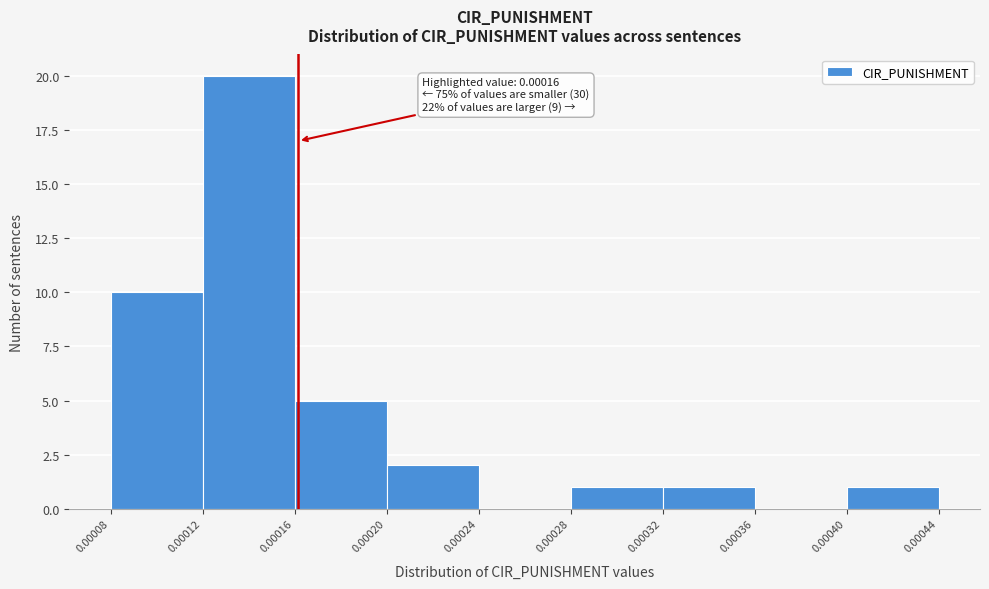

Which range on the x-axis has the tallest bar?

0.00012 to 0.00016